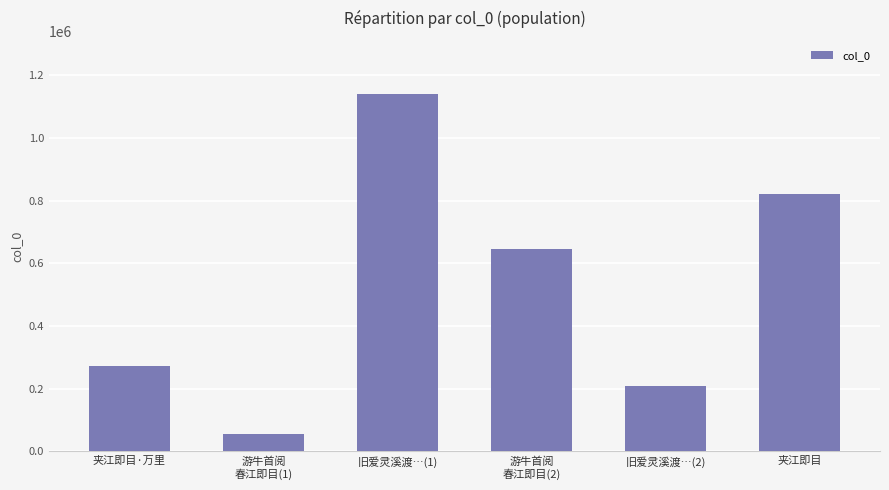

What is the sum of all values?

3144261